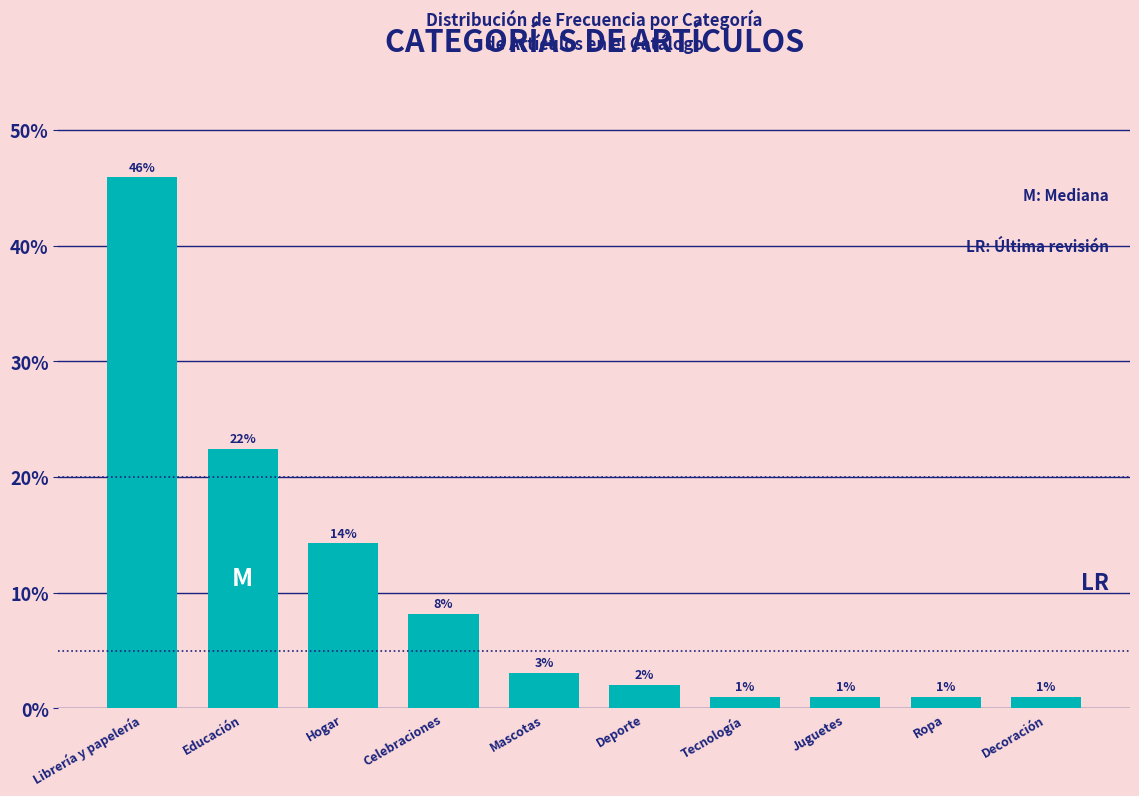

What is the greatest value displayed?

45.9